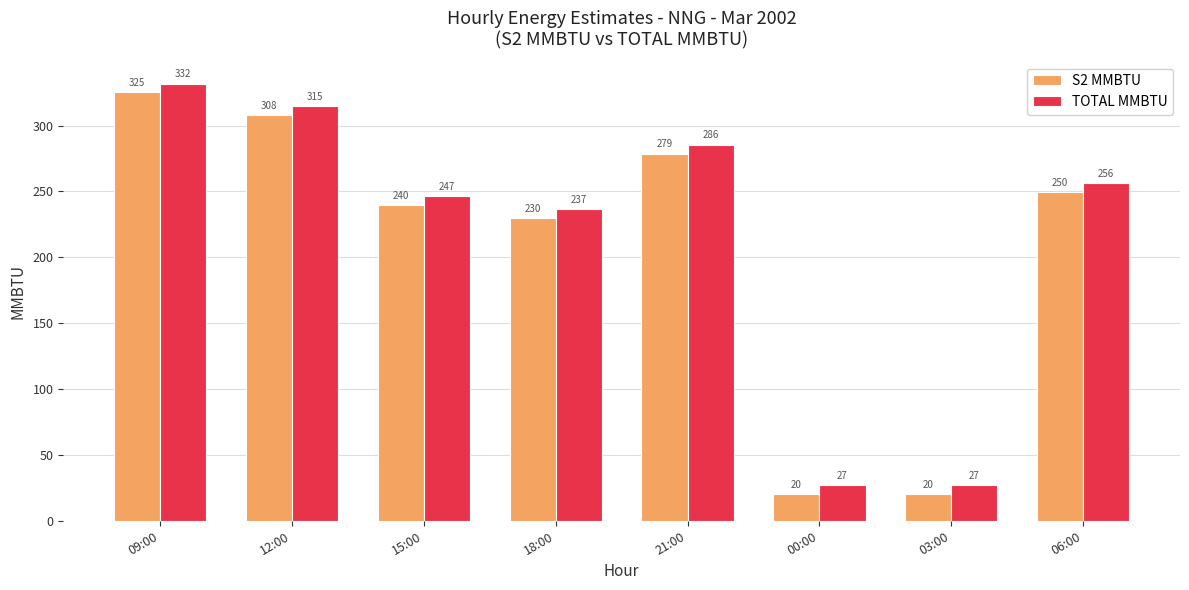

What is the average value of the S2 MMBTU series?

209.0